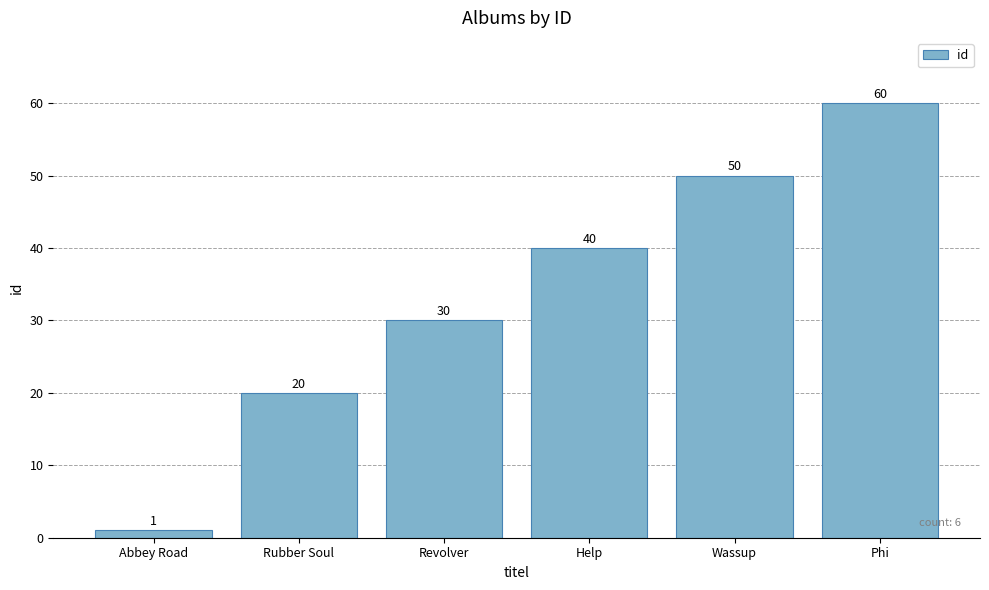

At which label is the value closest to 30?

Revolver